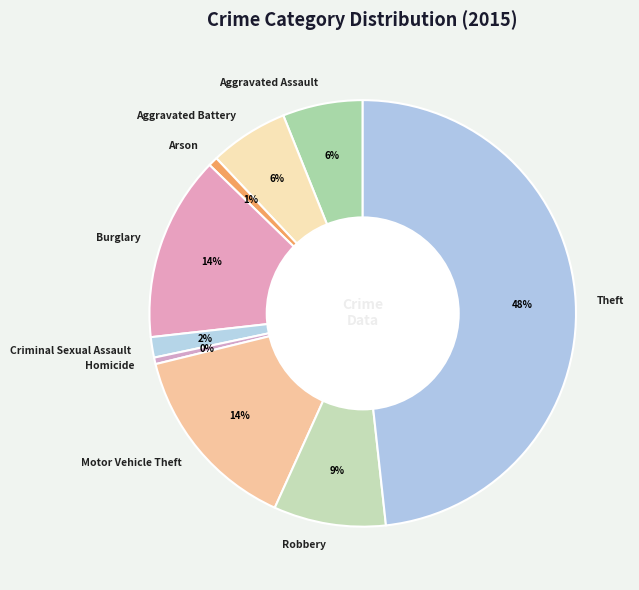

Is it true that Criminal Sexual Assault is 2% of the pie?

True